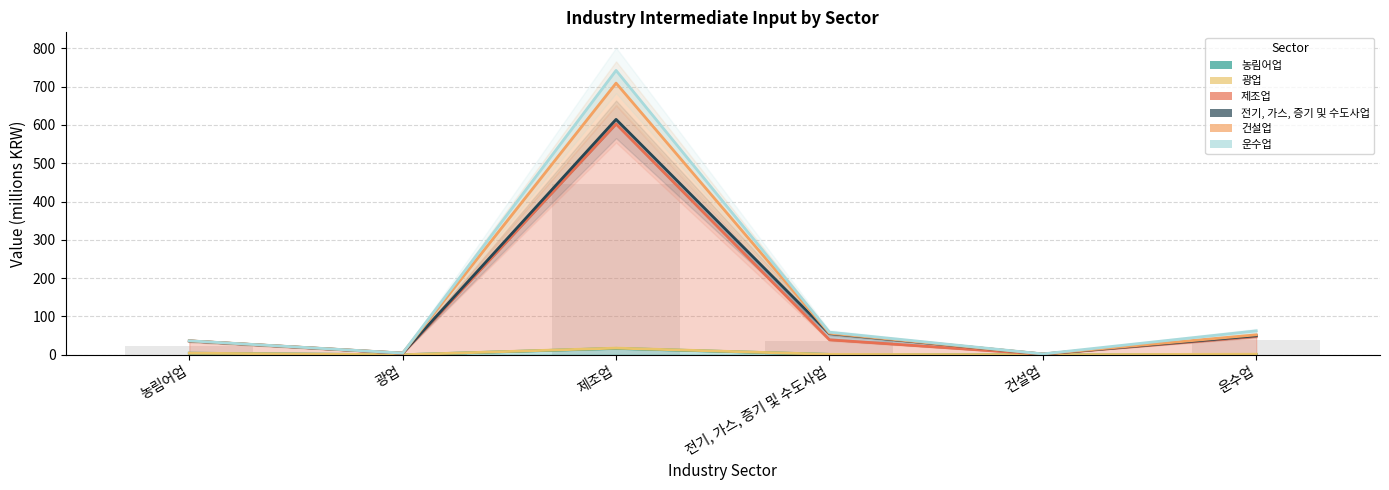

Where does the data first go above 35?

제조업